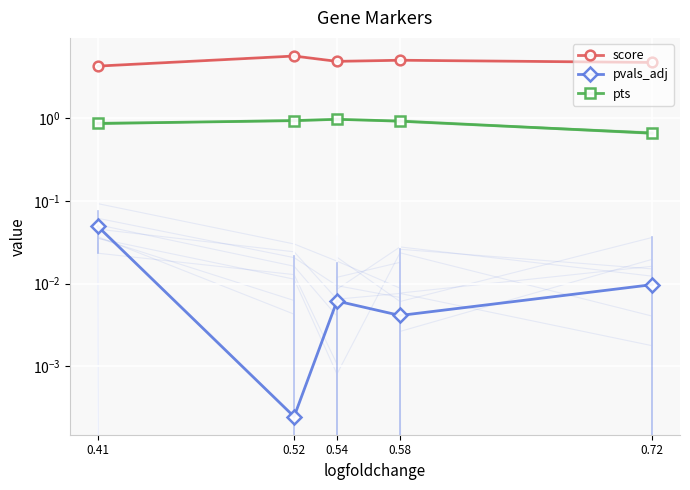

What is the total value across all series at 0.58?

6.0